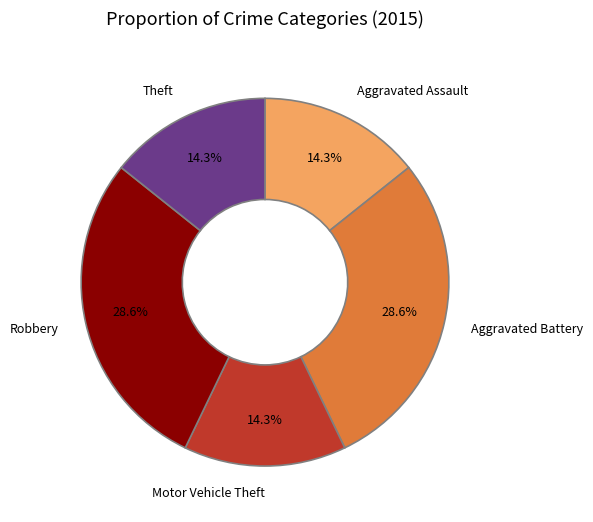

Is Aggravated Battery the majority of the pie?

No